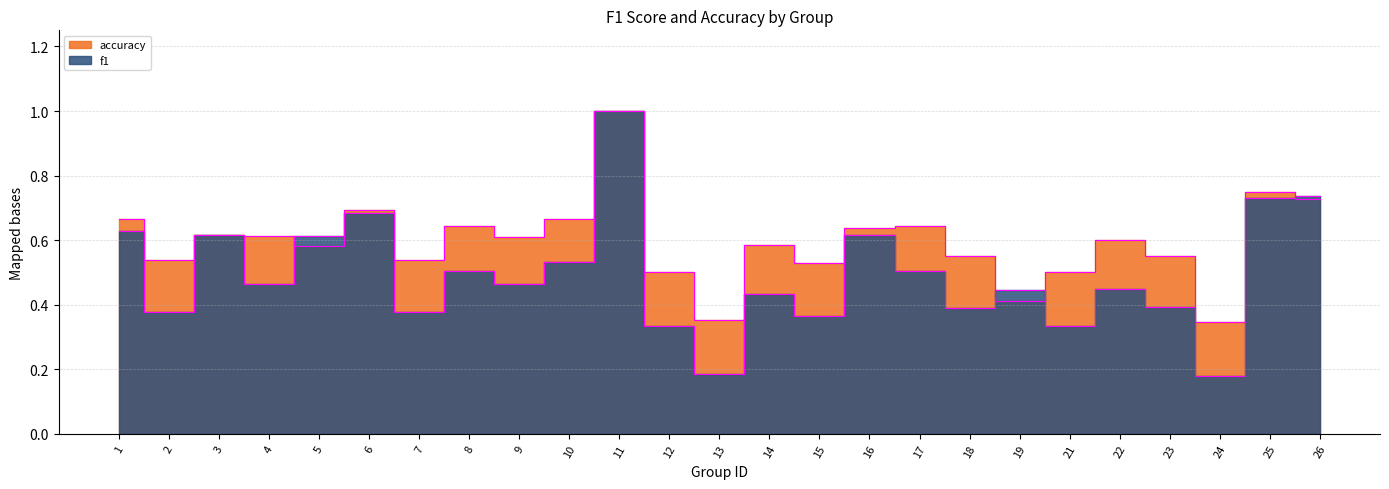

How many interior local valleys does the f1 edge series have?

9